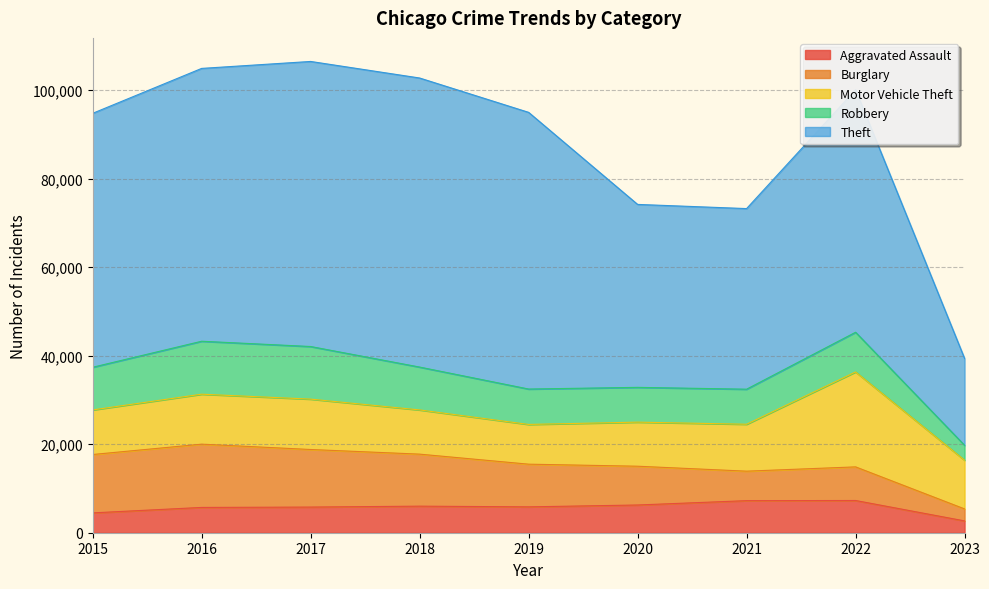

How many values in the Aggravated Assault series exceed 5841?

4